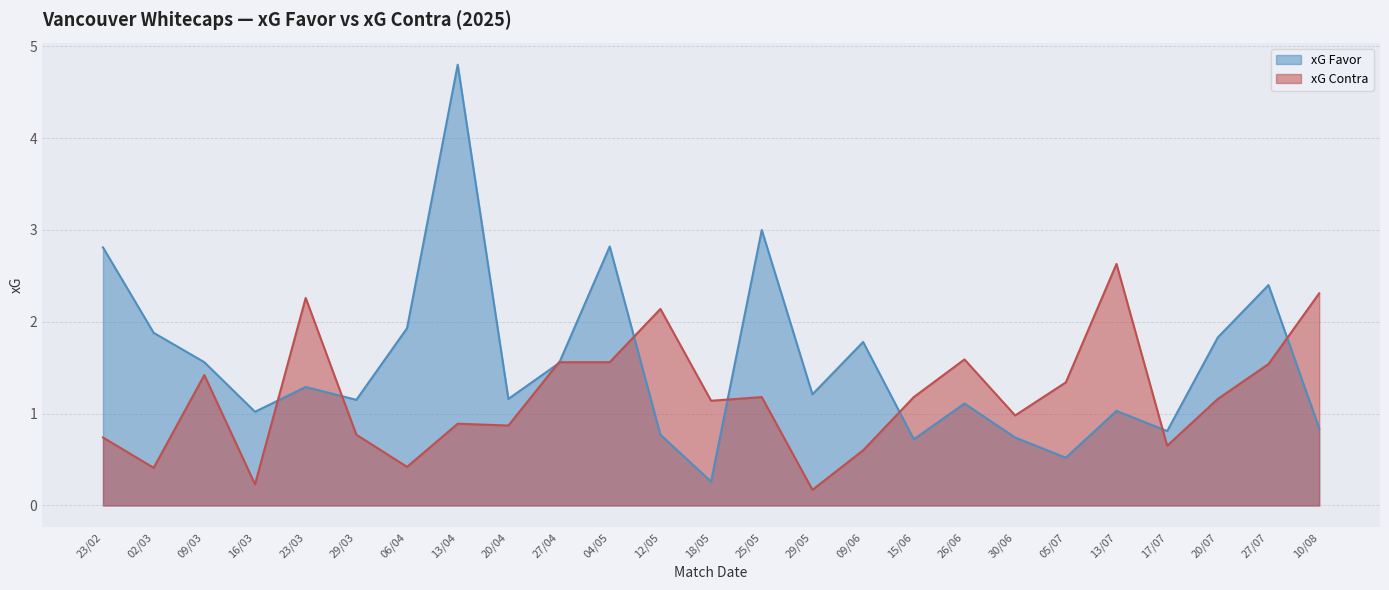

Between 29/03 and 12/05, which series saw the biggest shift?

xG Contra